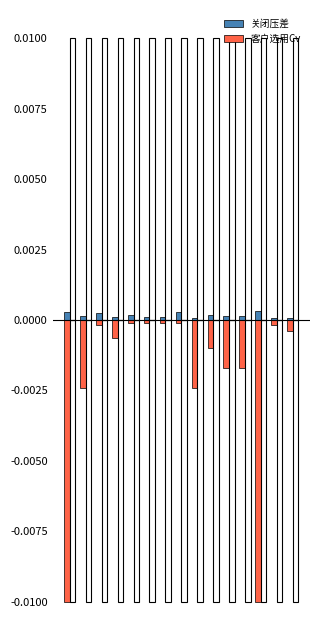

At how many categories does at least one series exceed 0?

15